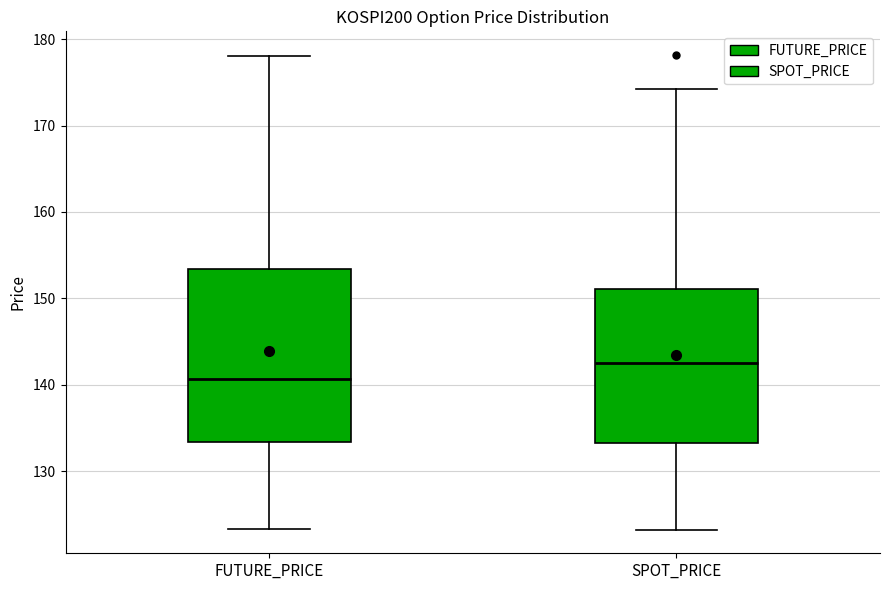

Which box is the tallest, from its lower edge to its upper edge?

FUTURE_PRICE